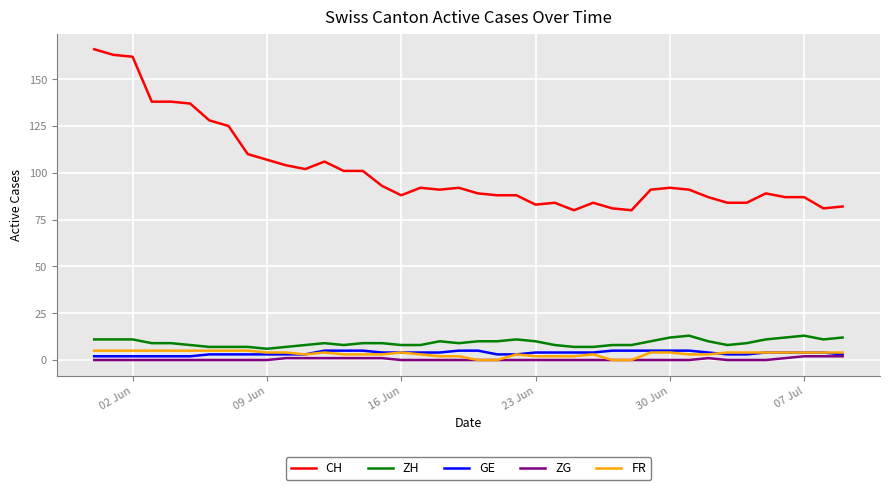

True or false: ZH and CH cross at least once.

False